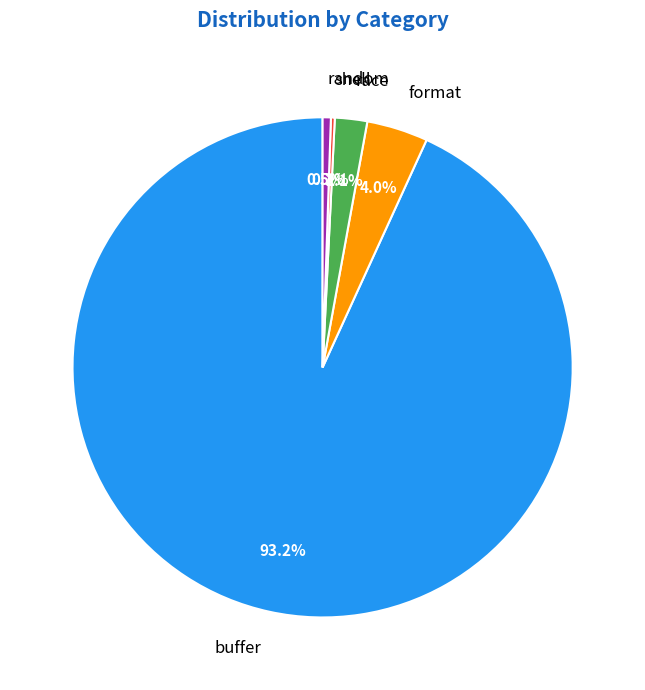

Is there a majority slice in this chart?

Yes